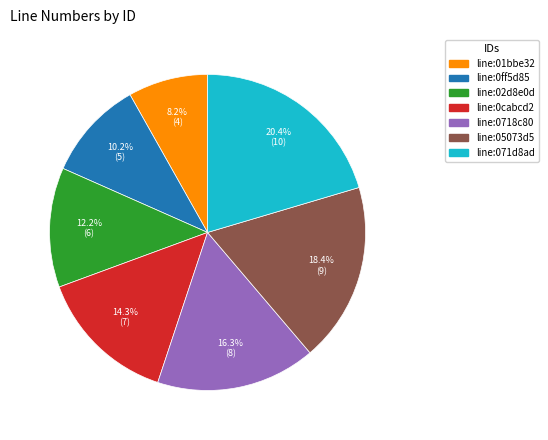

Which slice is the largest?

line:071d8ad